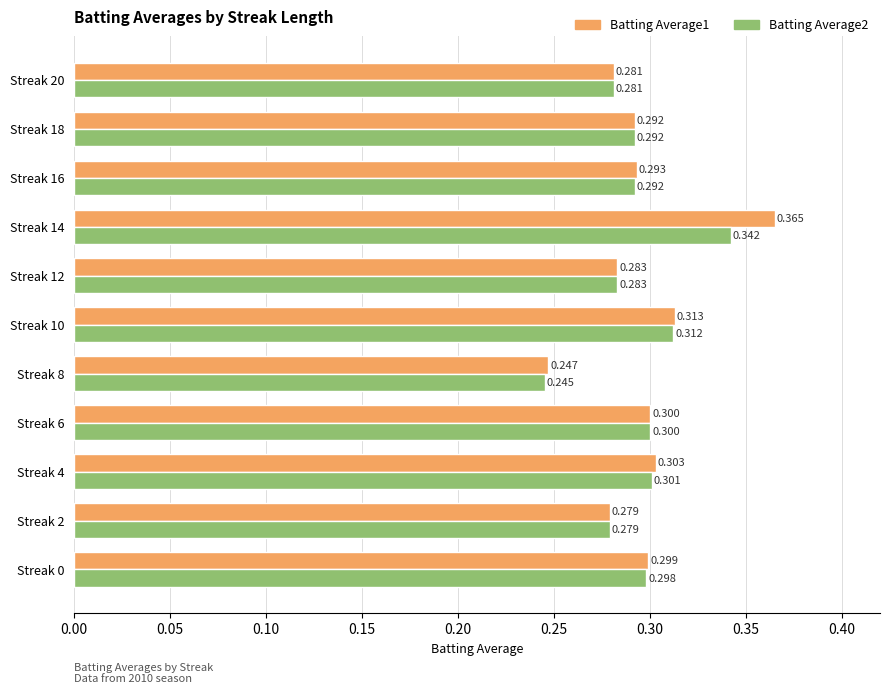

What is the sum of all Batting Average2 values?

3.2